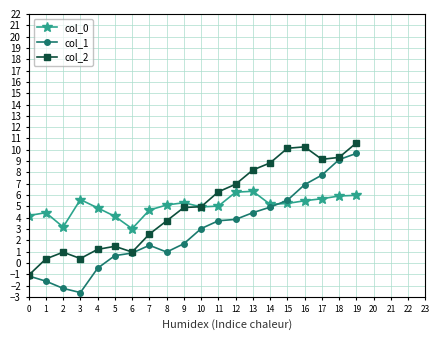

At which category does col_0 reach its first local peak?

1